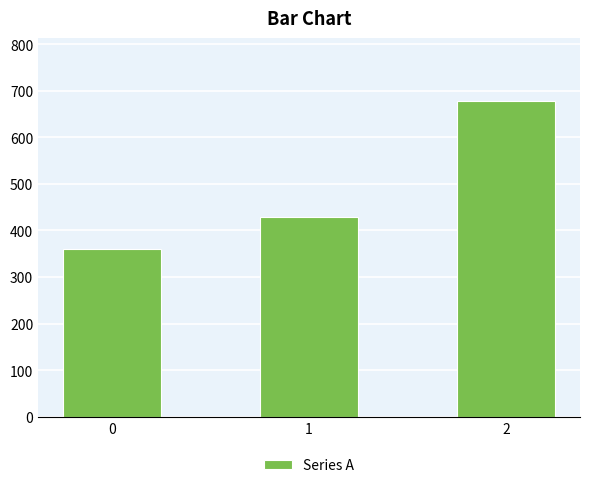

Is it true that the value at 0 is 360.0?

True